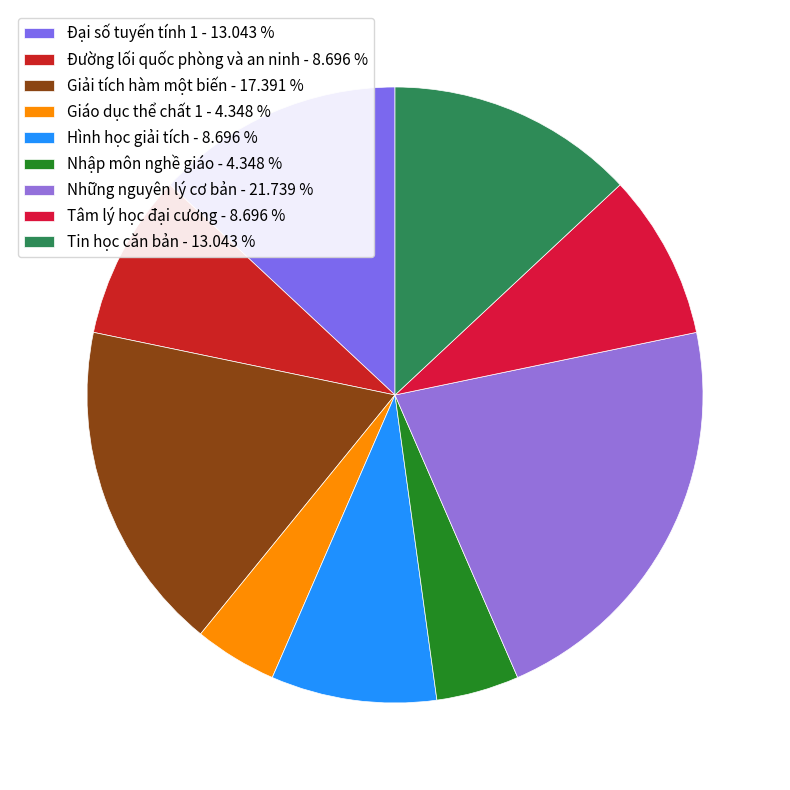

Does Hình học giải tích account for over 50% of the chart?

No